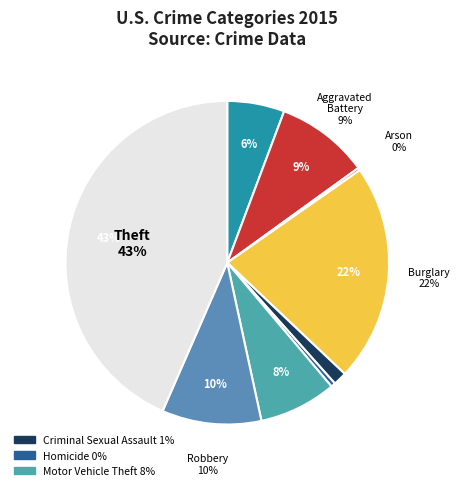

How many slices are in this pie chart?

9